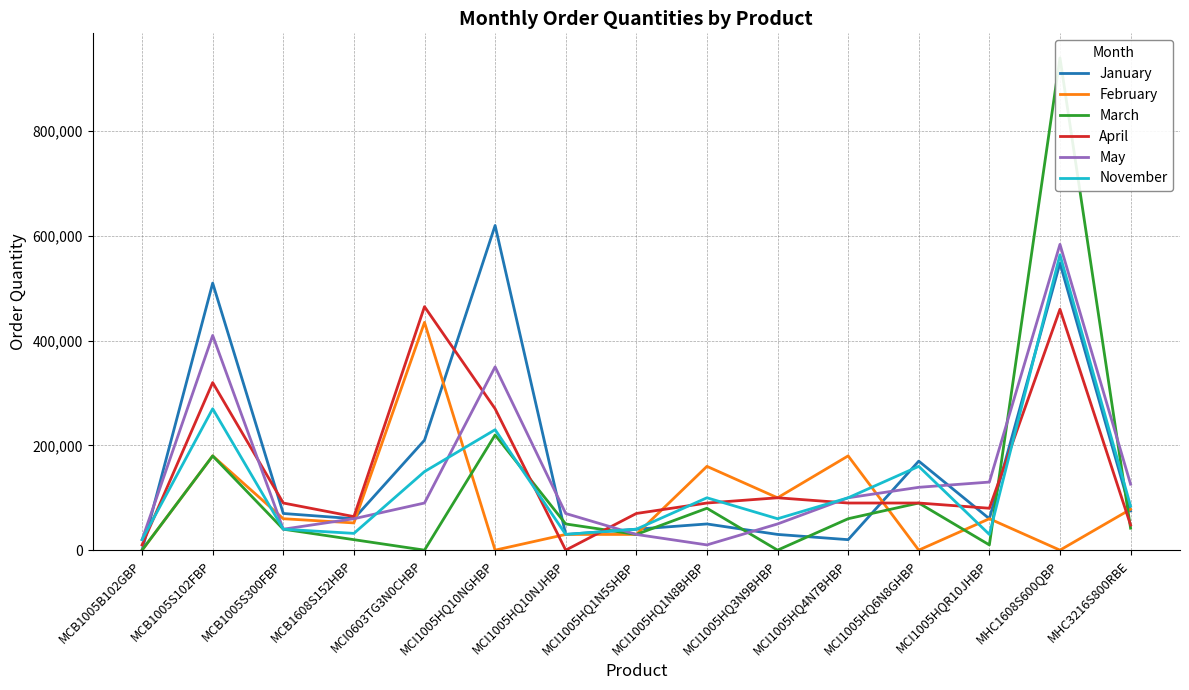

Which has a higher value, MCB1005B102GBP or MCI1005HQ1N5SHBP?

MCI1005HQ1N5SHBP